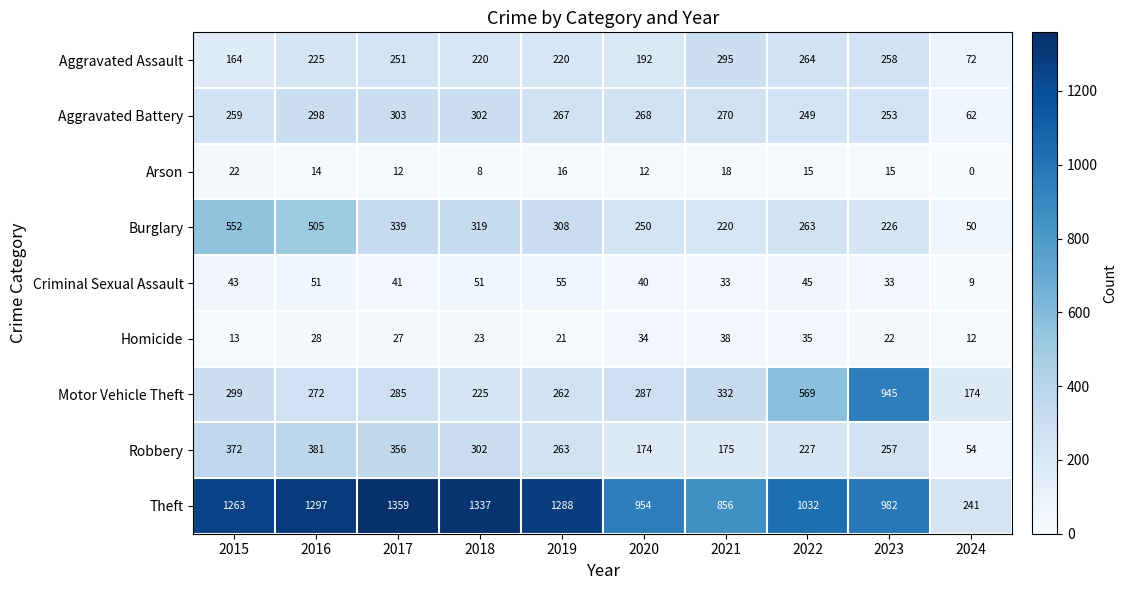

What is the difference between the Arson values at 2024 and 2019?

16